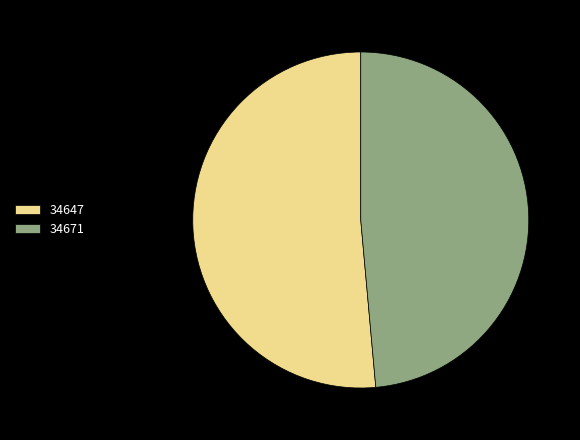

Is the sum of 34671 and 34647 greater than half?

Yes